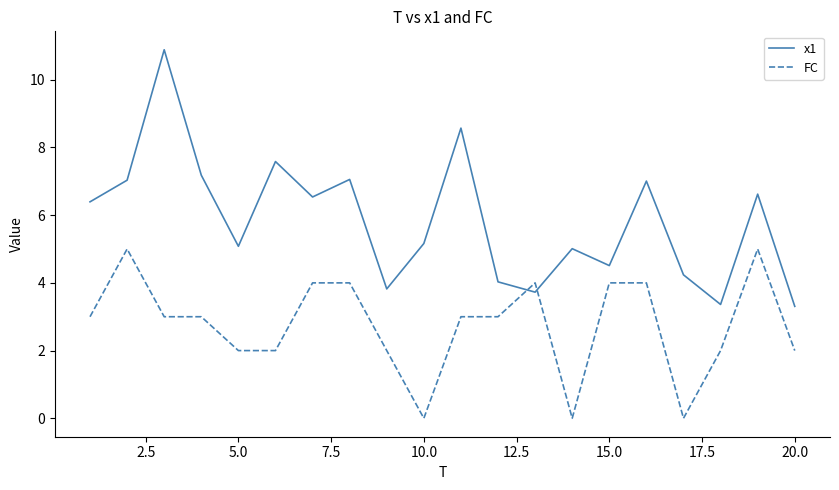

After their last crossing, which series has the higher values: FC or x1?

x1